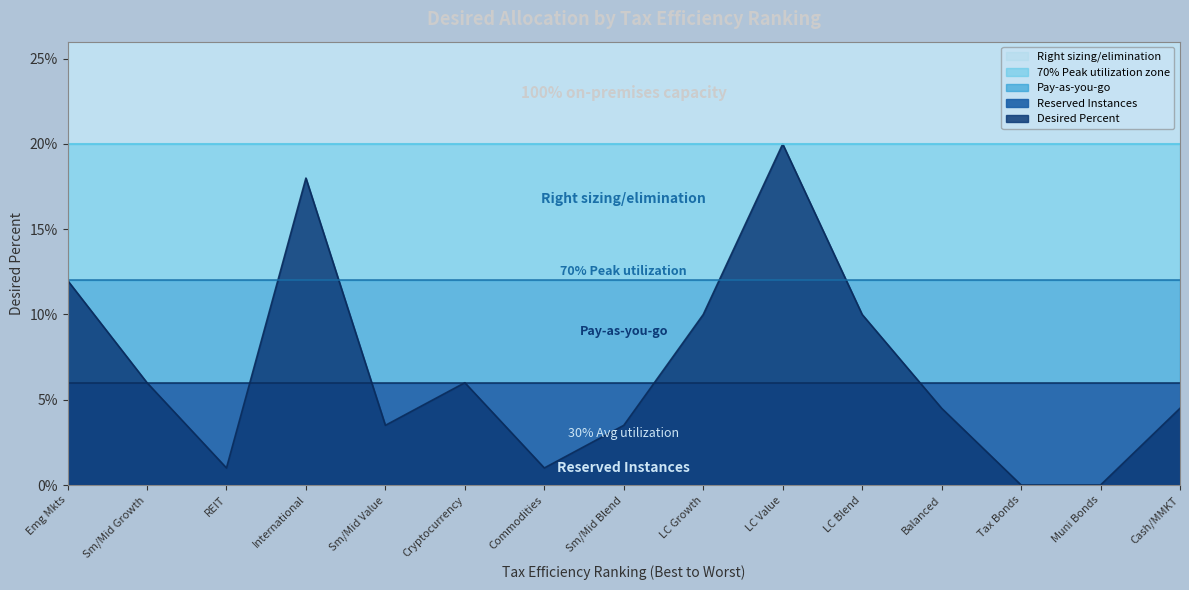

Does the chart display data point markers on the line(s)?

No